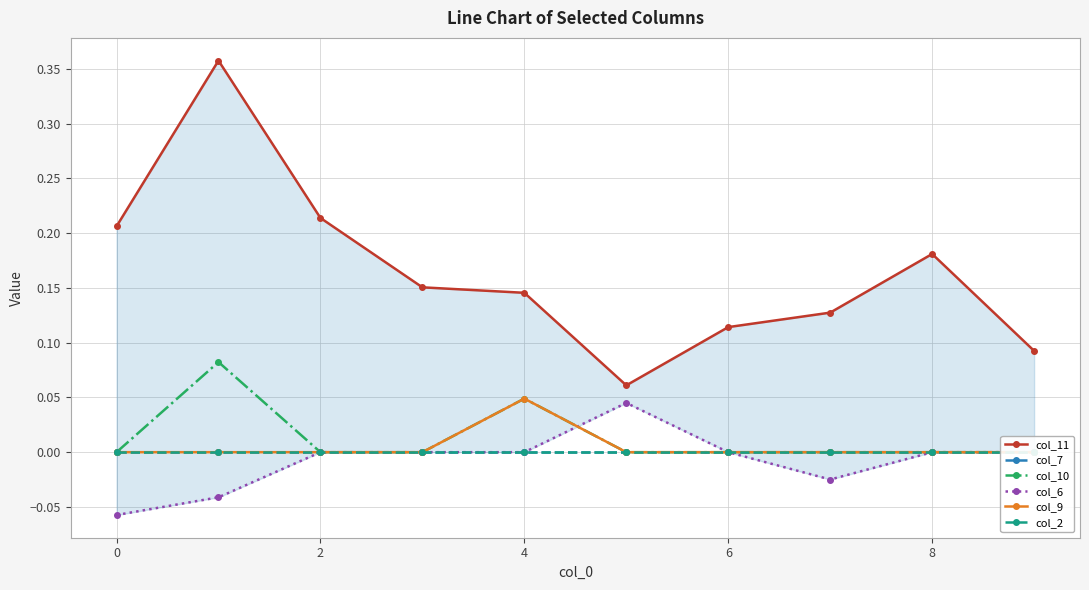

At how many categories does at least one series exceed 0?

10